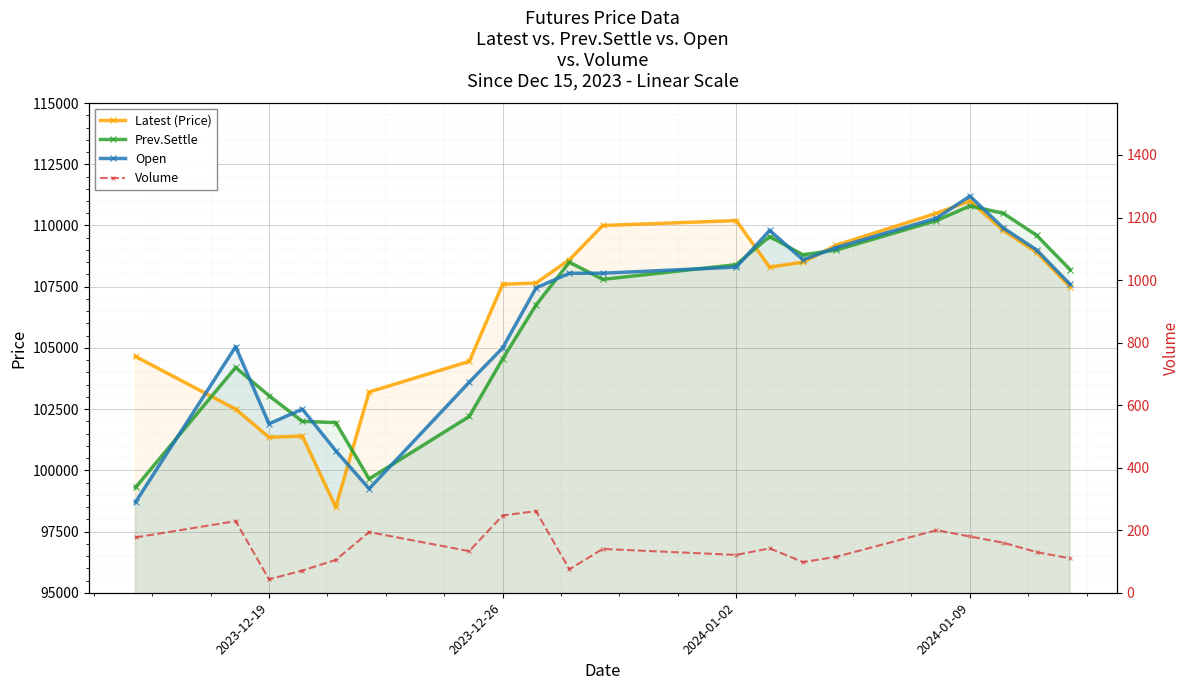

Is it true that Prev.Settle equals 194883 at 14?

False